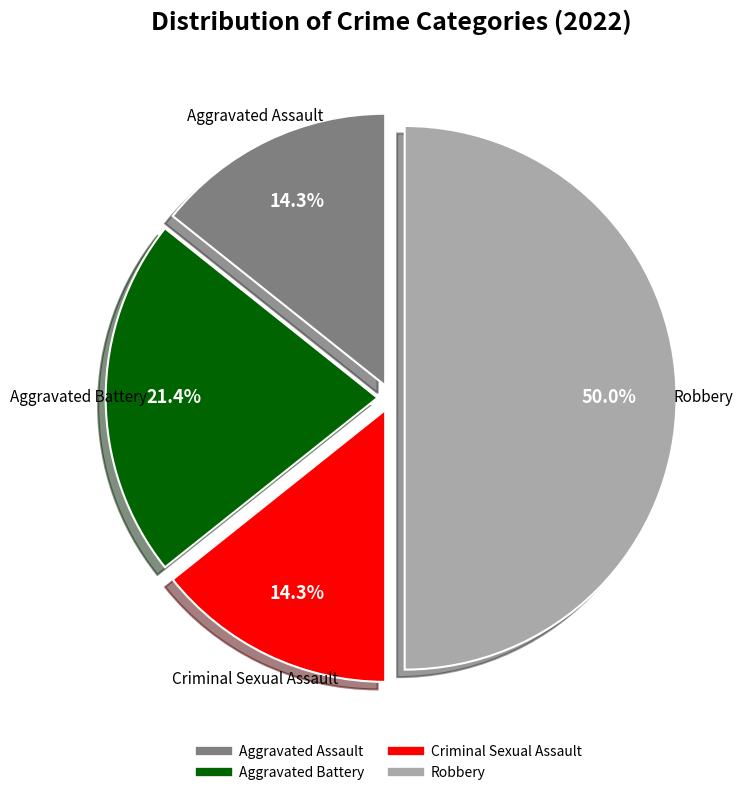

True or false: Aggravated Assault accounts for 14% of the total.

True